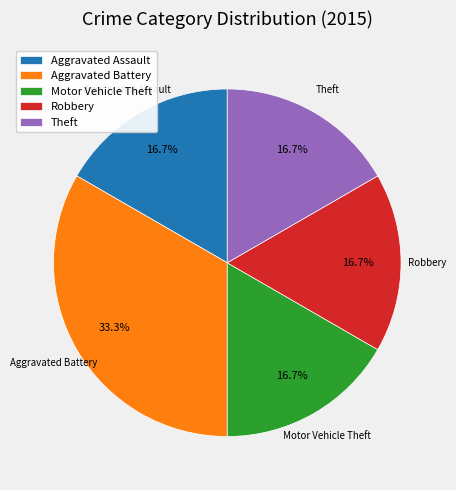

Is Motor Vehicle Theft the majority of the pie?

No